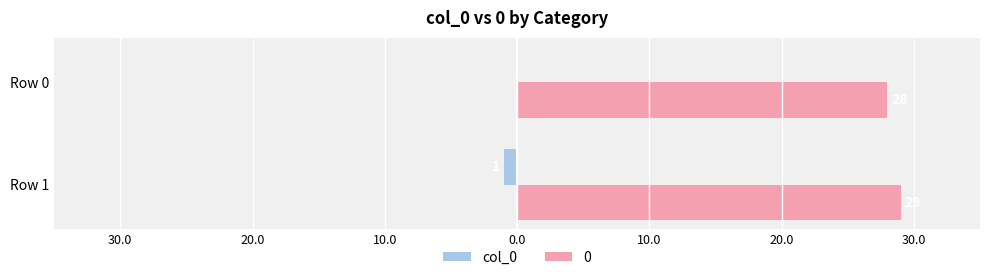

What are all the series names shown in the legend?

col_0, 0